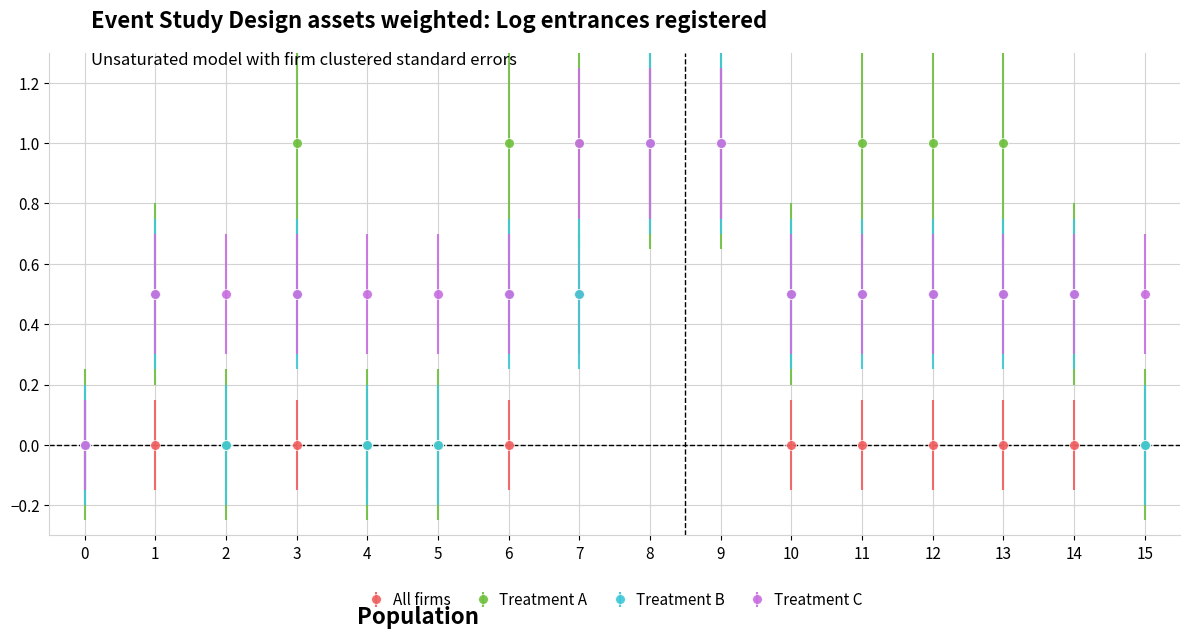

Where is the first local maximum for Treatment A?

1